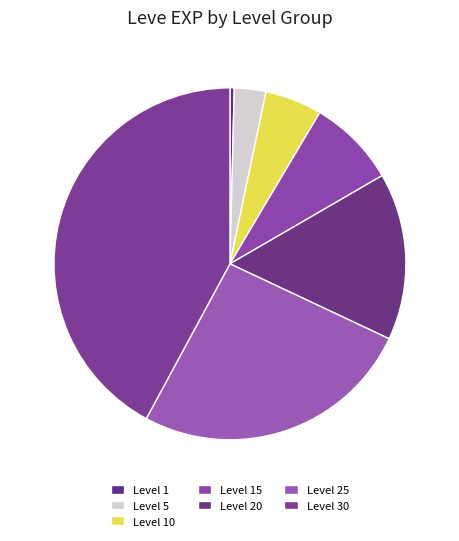

Which category has the smallest portion of the pie?

Level 1